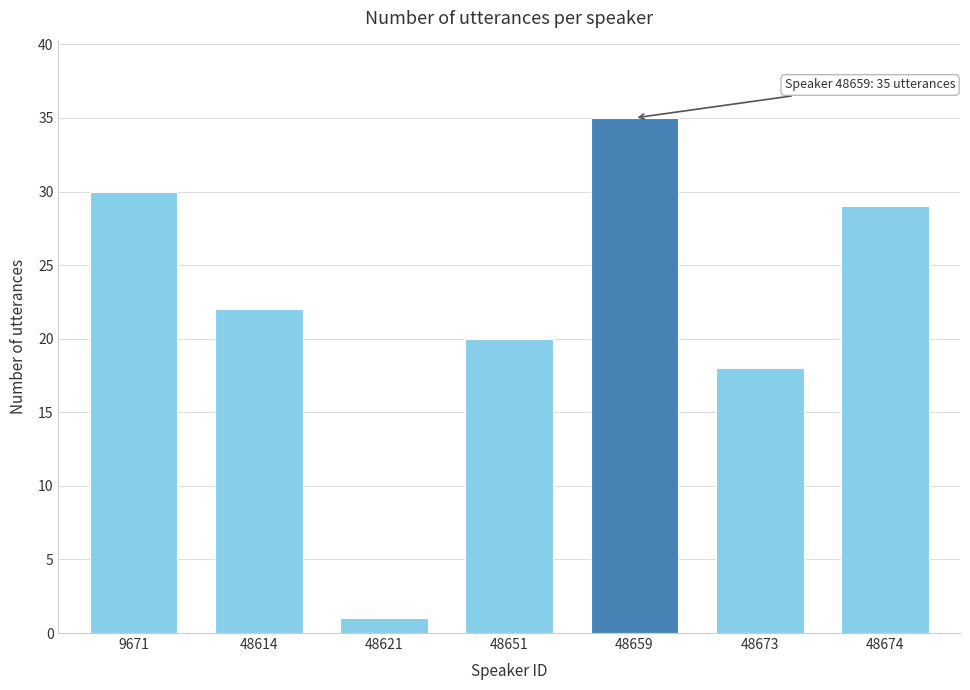

Reading right to left, list all the values displayed in this chart.

29	18	35	20	1	22	30